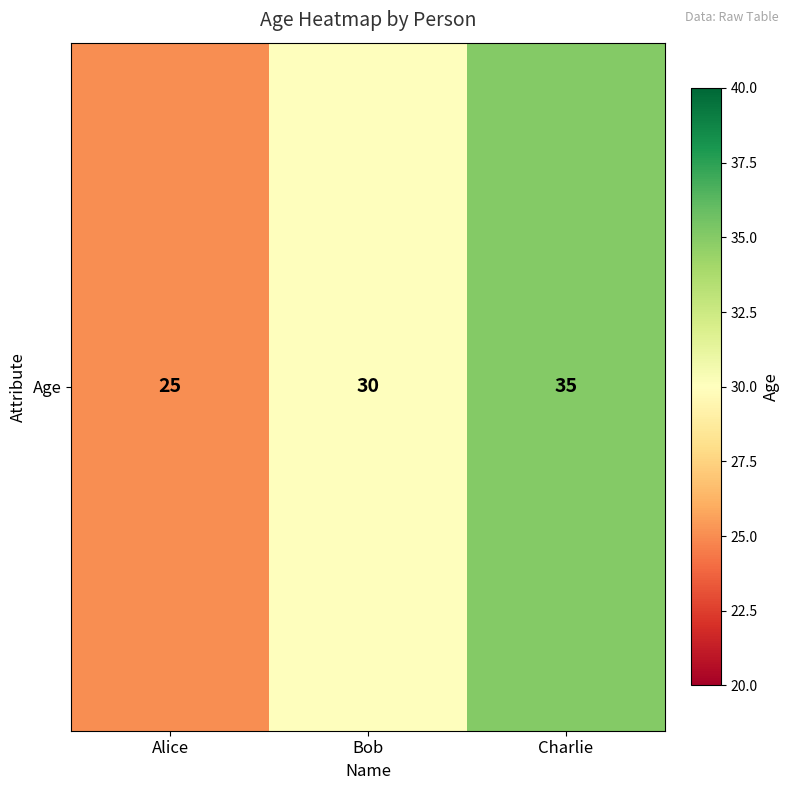

Which label corresponds to the largest value in the chart?

Charlie